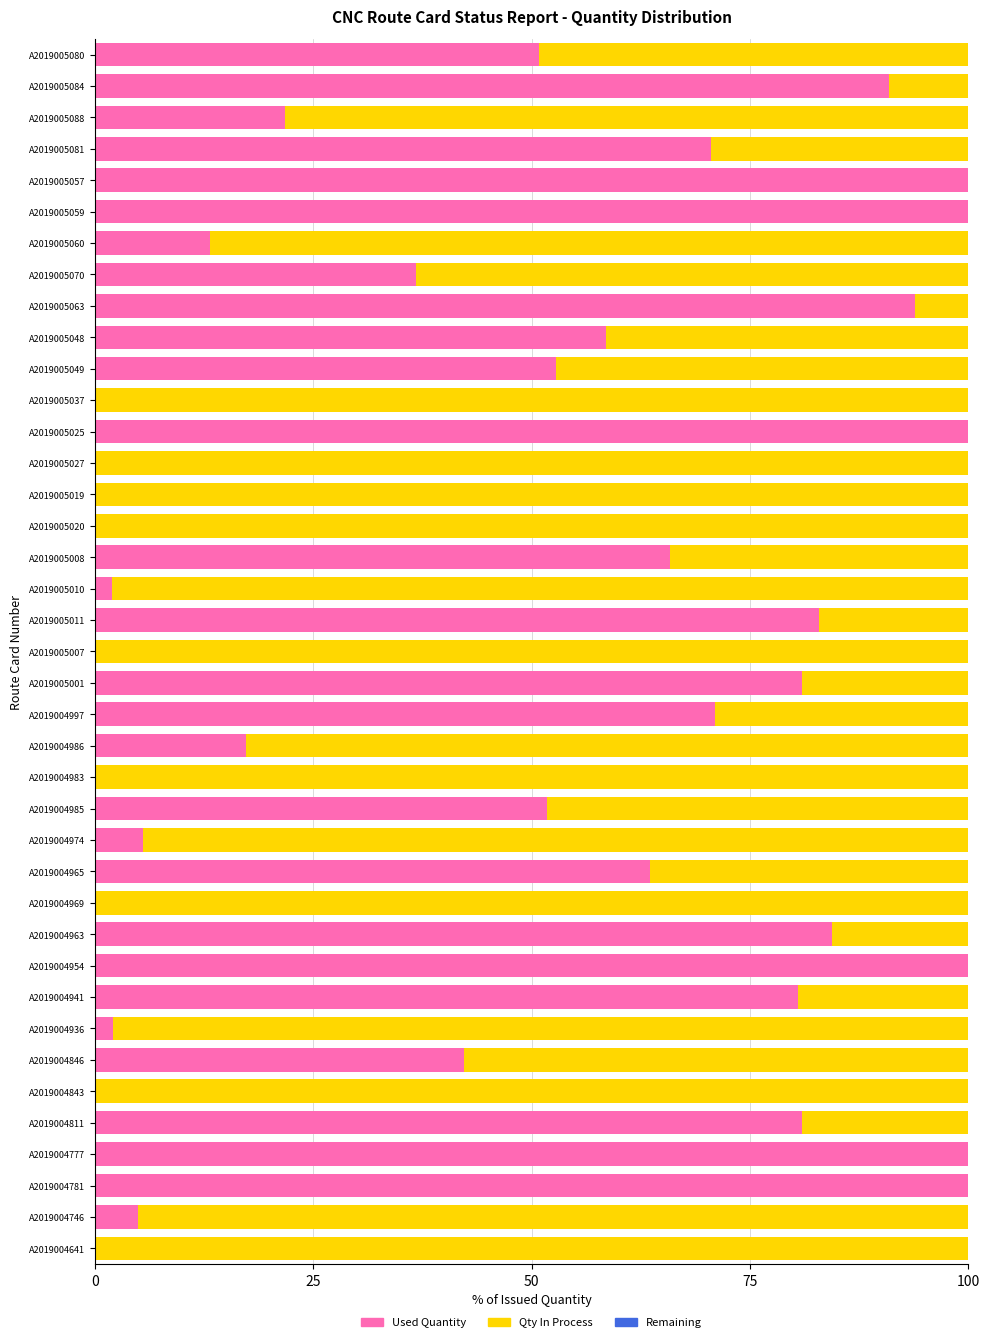

How many categories are shown in the chart?

39